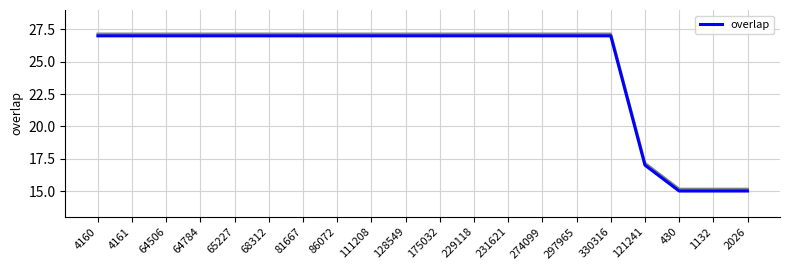

What is the average value?

25